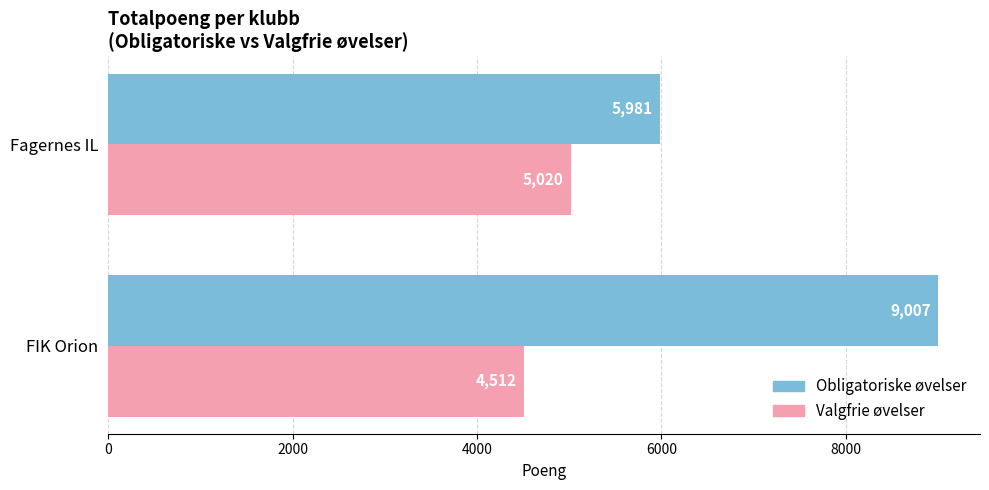

Count the Obligatoriske øvelser values in the range 5981 to 9007.

2